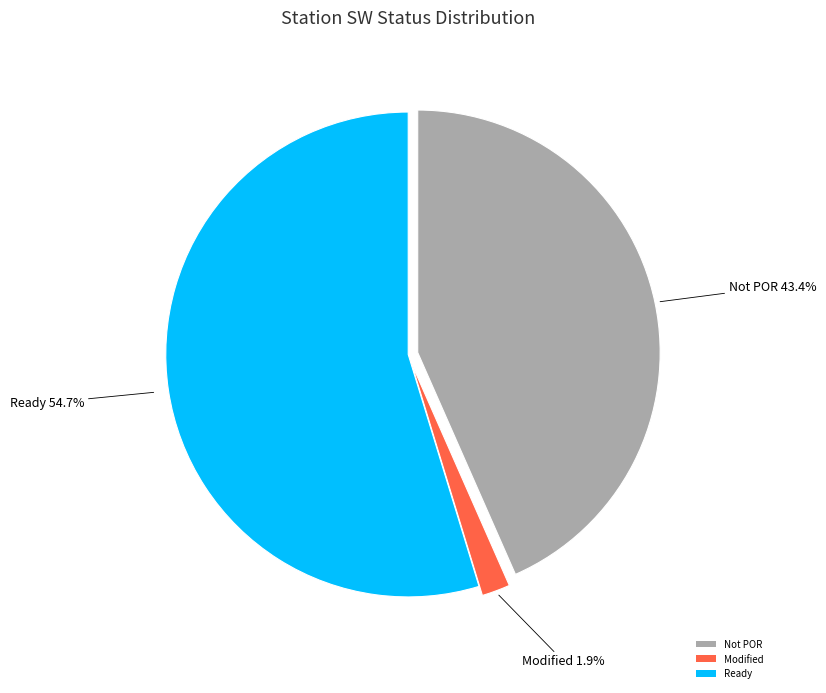

Rank the categories by value from highest to lowest.

Ready, Not POR, Modified